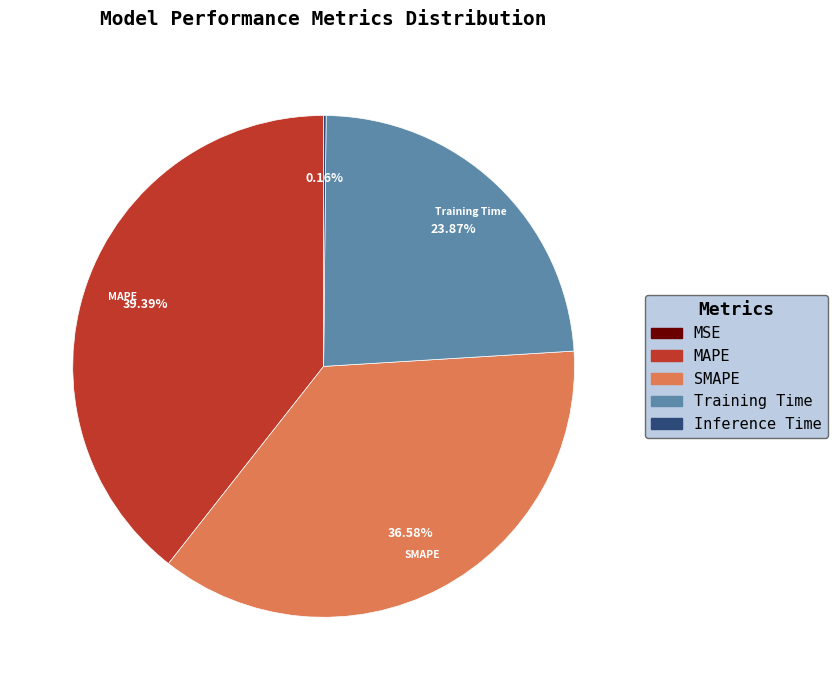

Which slice is the largest?

MAPE